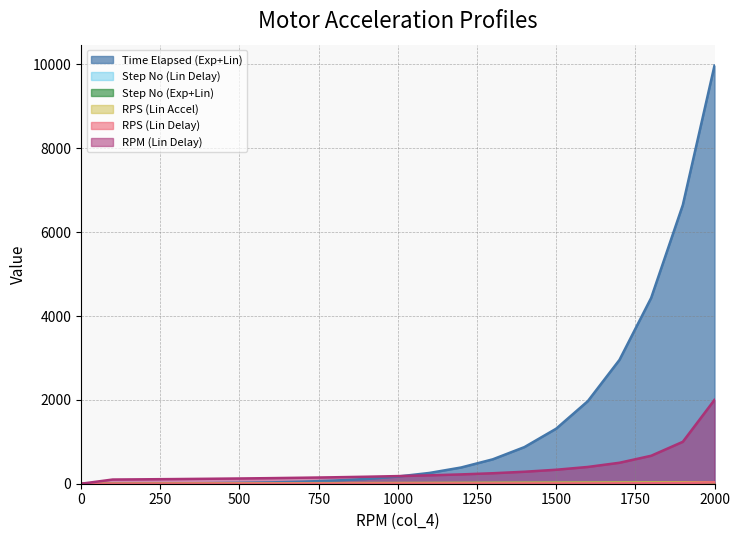

Reading left to right, what are all the values shown in this chart?

Time Elapsed (Exp+Lin): 1.0	3.0	5.0	8.0	13.0	21.0	32.0	49.0	75.0	113.0	171.0	257.0	387.0	582.0	874.0	1312.0	1969.0	2954.0	4432.0	6649.0	9974.0
Step No (Lin Delay): 1.0	2.0	3.0	4.0	5.0	6.0	7.0	8.0	9.0	10.0	11.0	12.0	13.0	14.0	15.0	16.0	17.0	18.0	19.0	20.0	21.0
Step No (Exp+Lin): 1.0	2.0	3.0	4.0	5.0	6.0	7.0	8.0	9.0	10.0	11.0	12.0	13.0	14.0	15.0	16.0	17.0	18.0	19.0	20.0	21.0
RPS (Lin Accel): 0.0	1.7	3.3	5.0	6.7	8.3	10.0	11.7	13.3	15.0	16.7	18.3	20.0	21.7	23.3	25.0	26.7	28.3	30.0	31.7	33.3
RPS (Lin Delay): 0.0	1.7	1.8	1.9	2.0	2.1	2.2	2.4	2.6	2.8	3.0	3.3	3.7	4.2	4.8	5.6	6.7	8.3	11.1	16.7	33.3
RPM (Lin Delay): 0.0	100.0	105.3	111.1	117.6	125.0	133.3	142.9	153.8	166.7	181.8	200.0	222.2	250.0	285.7	333.3	400.0	500.0	666.7	1000.0	2000.0